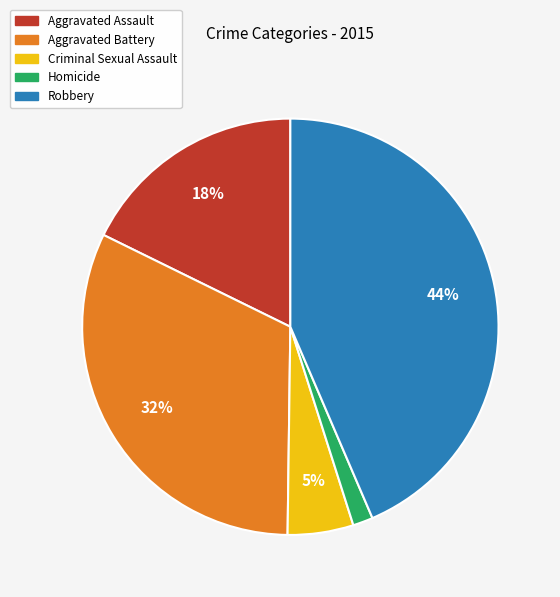

What percentage is the Robbery slice, to the nearest percent?

44%